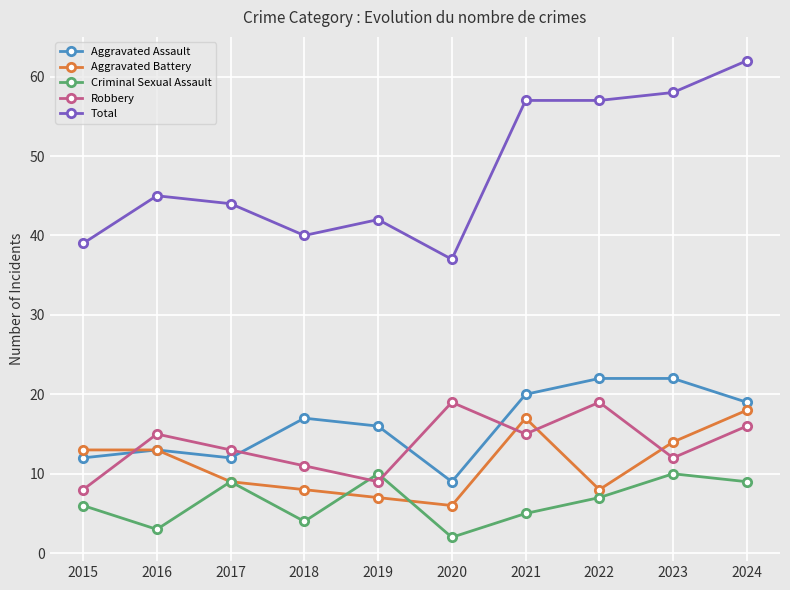

At which category does the chart reach its peak across all series?

2024